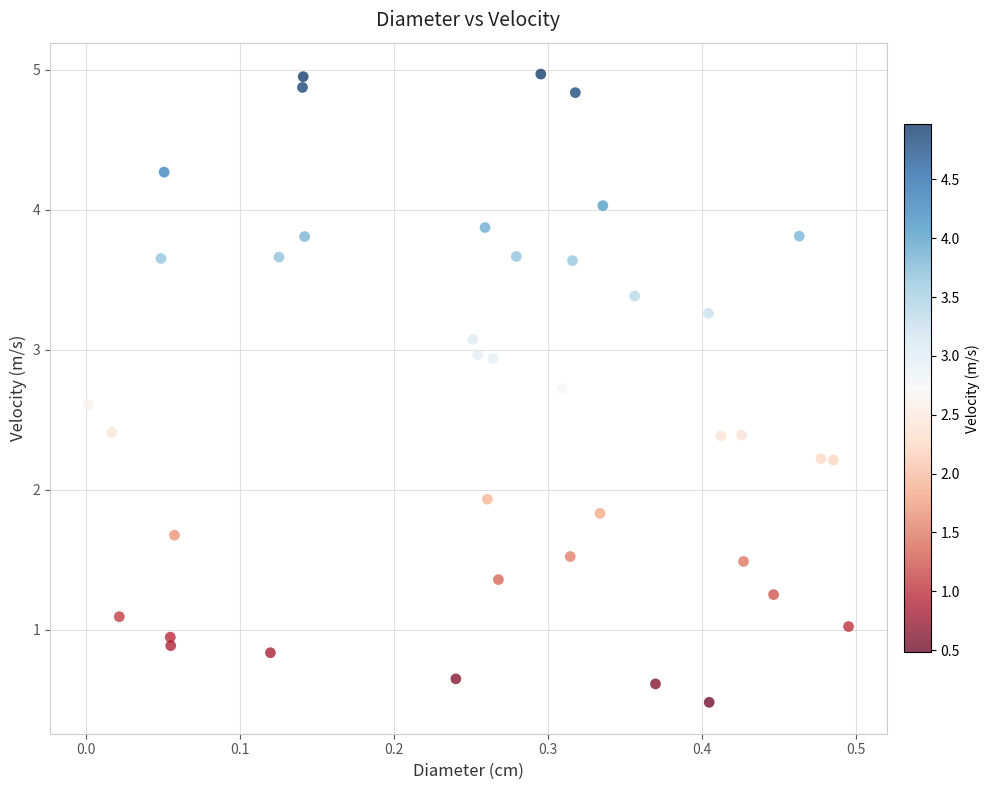

What Y value in the scatter plot is closest to 2?

1.9